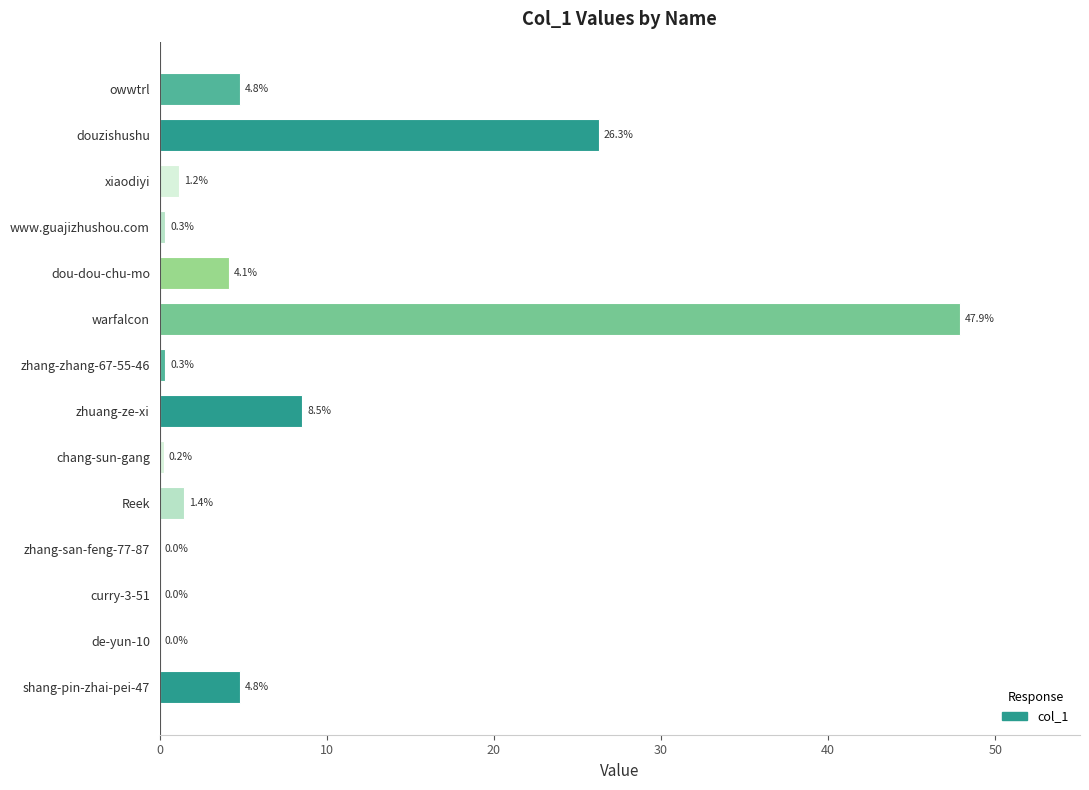

What is the sum of all values?

100.0